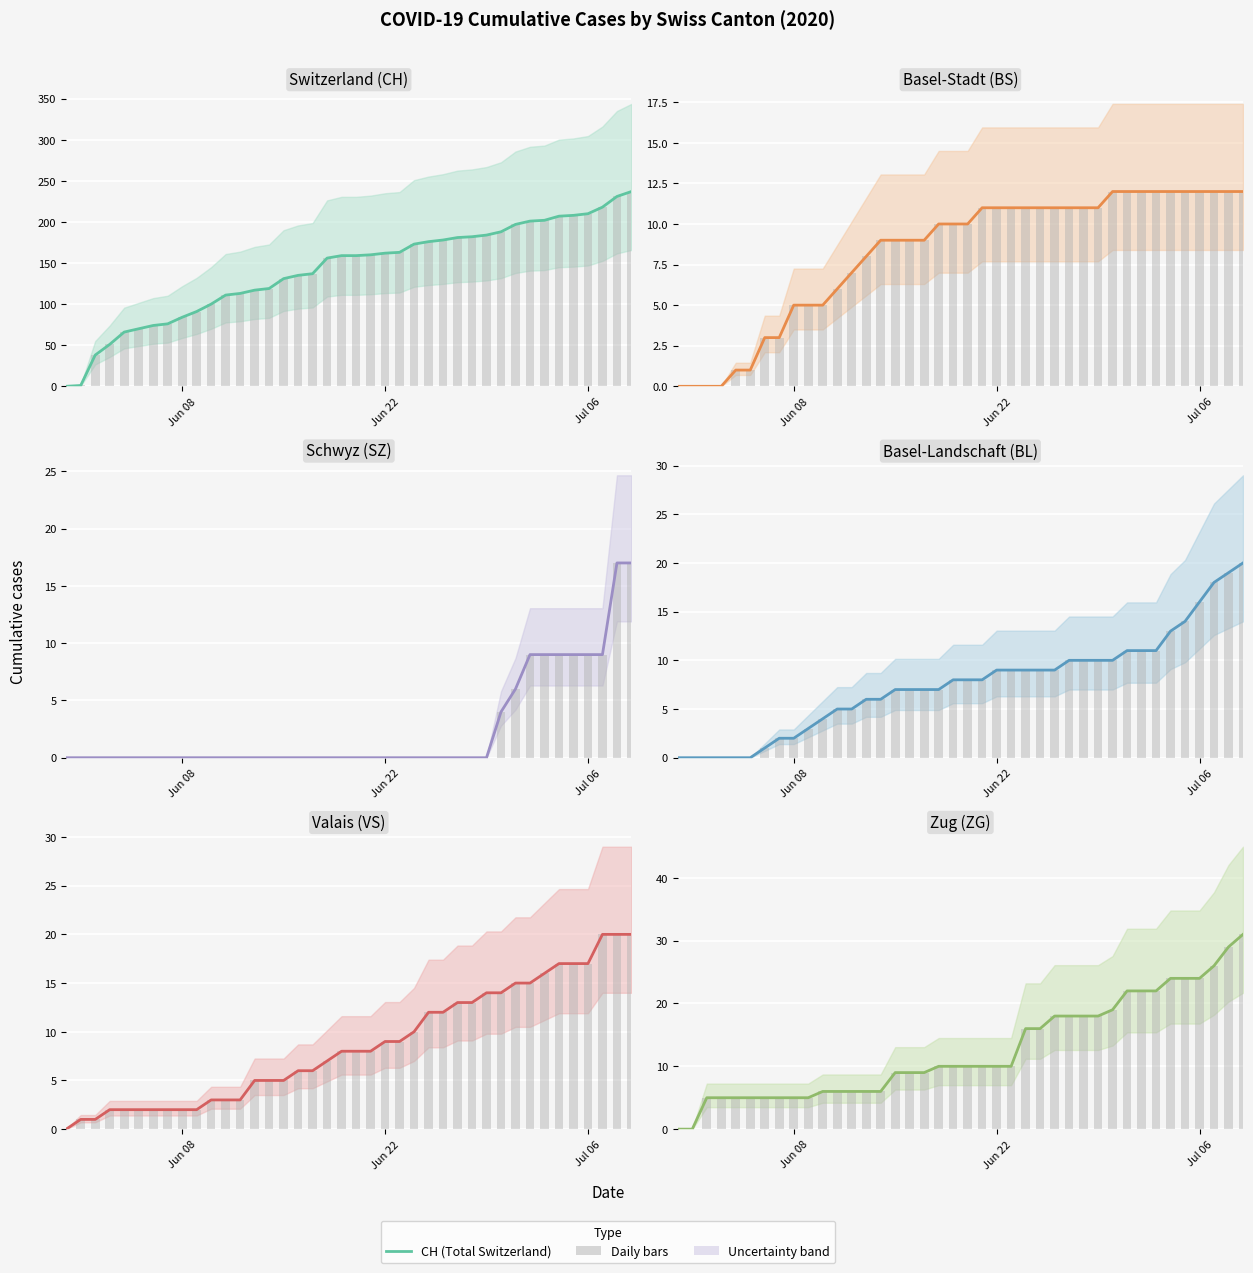

Reading left to right, extract all data points from this chart.

CH: 0	1	38	51	66	70	74	76	84	91	100	111	113	117	119	131	135	137	156	159	159	160	162	163	173	176	178	181	182	184	188	197	201	202	207	208	210	218	231	237
BS: 0	0	0	0	1	1	3	3	5	5	5	6	7	8	9	9	9	9	10	10	10	11	11	11	11	11	11	11	11	11	12	12	12	12	12	12	12	12	12	12
SZ: 0	0	0	0	0	0	0	0	0	0	0	0	0	0	0	0	0	0	0	0	0	0	0	0	0	0	0	0	0	0	4	6	9	9	9	9	9	9	17	17
BL: 0	0	0	0	0	0	1	2	2	3	4	5	5	6	6	7	7	7	7	8	8	8	9	9	9	9	9	10	10	10	10	11	11	11	13	14	16	18	19	20
VS: 0	1	1	2	2	2	2	2	2	2	3	3	3	5	5	5	6	6	7	8	8	8	9	9	10	12	12	13	13	14	14	15	15	16	17	17	17	20	20	20
ZG: 0	0	5	5	5	5	5	5	5	5	6	6	6	6	6	9	9	9	10	10	10	10	10	10	16	16	18	18	18	18	19	22	22	22	24	24	24	26	29	31